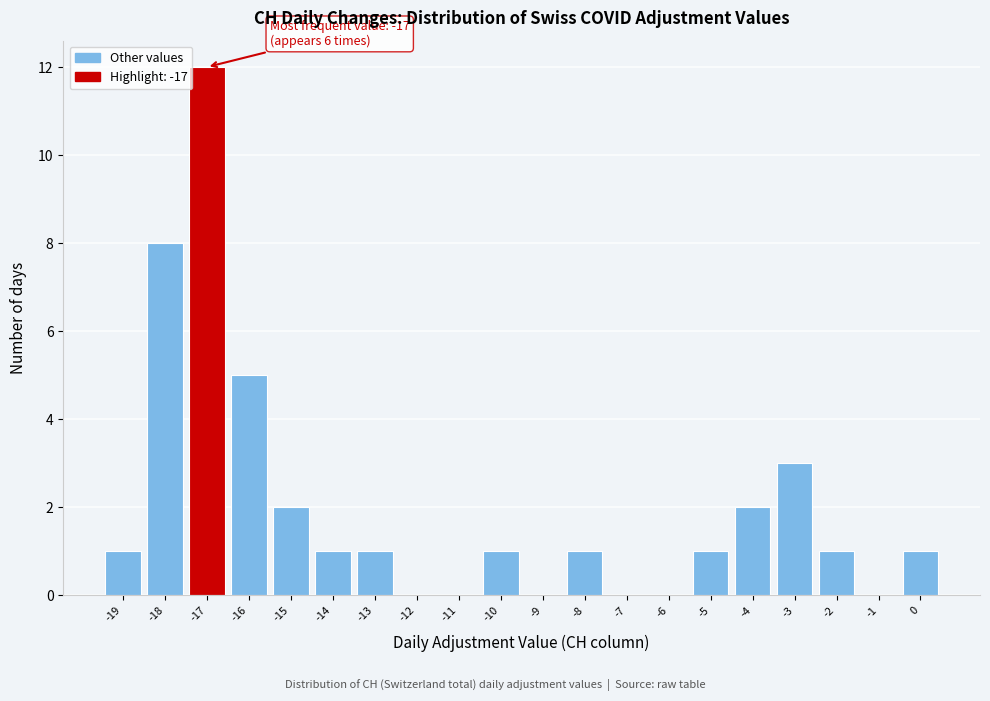

Which range on the x-axis has the tallest bar?

-17.5 to -16.5